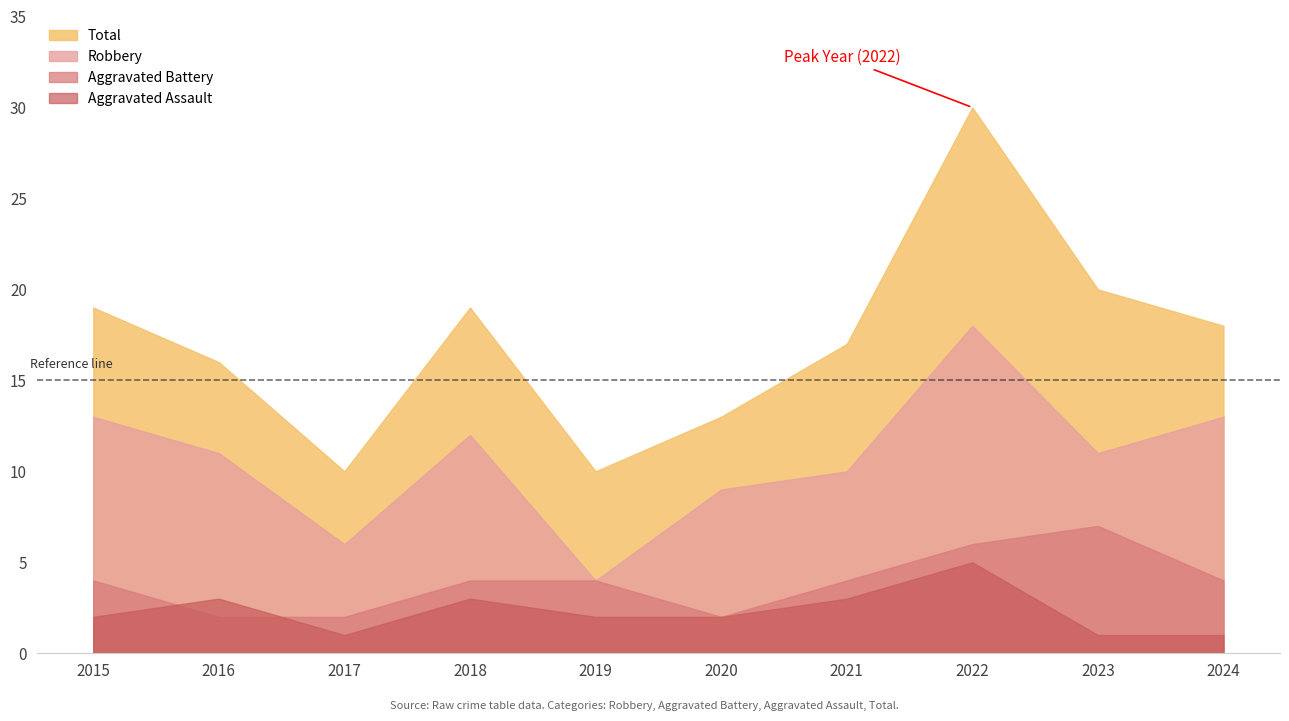

Which series has the largest range (max minus min)?

Total